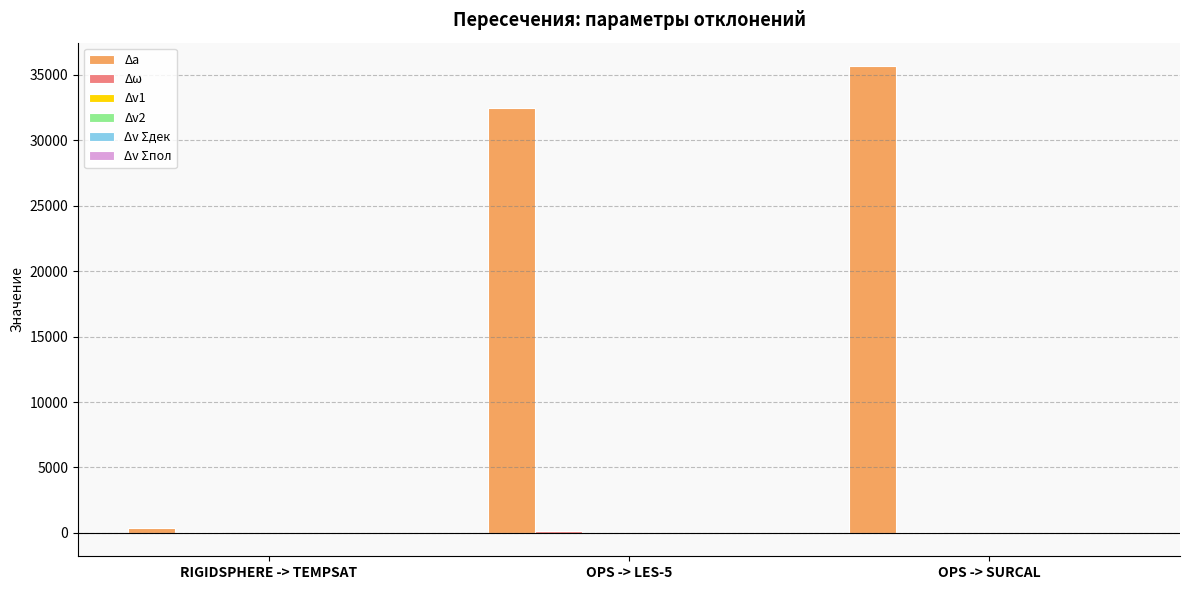

Which series has the largest total across all categories?

Δa